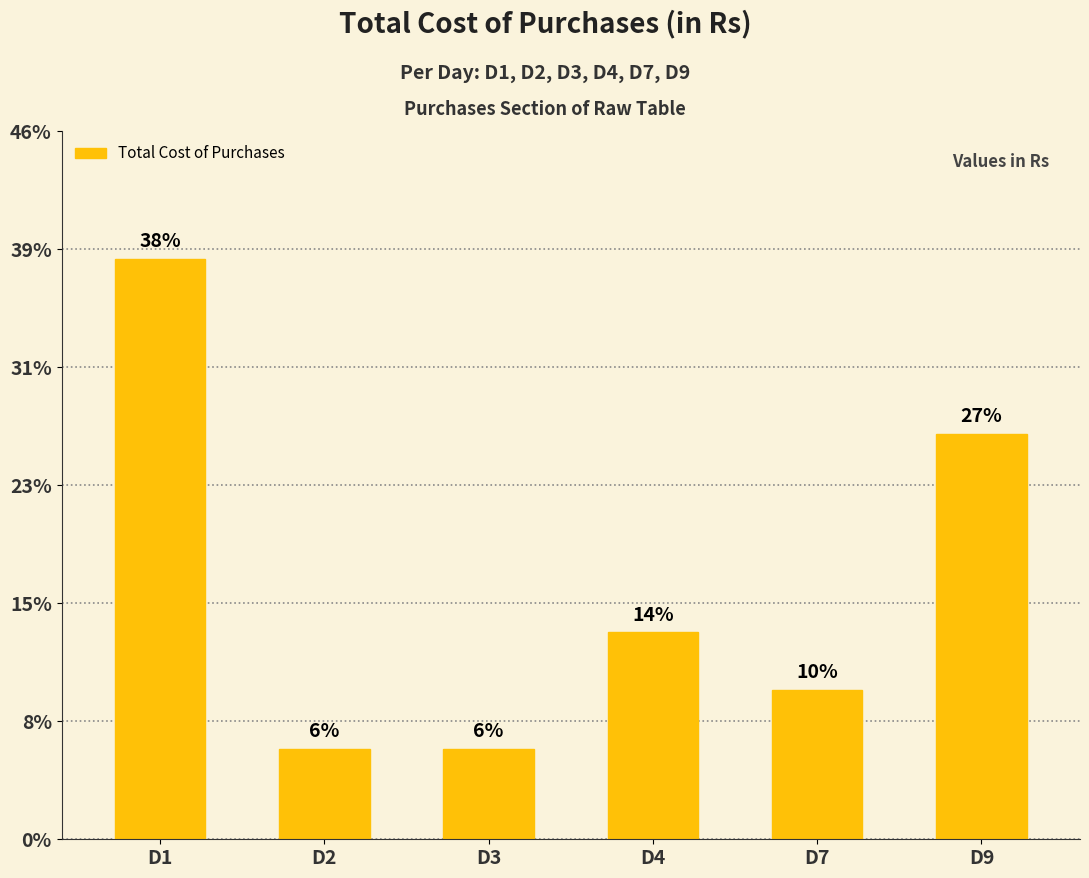

Are the bars horizontal?

No